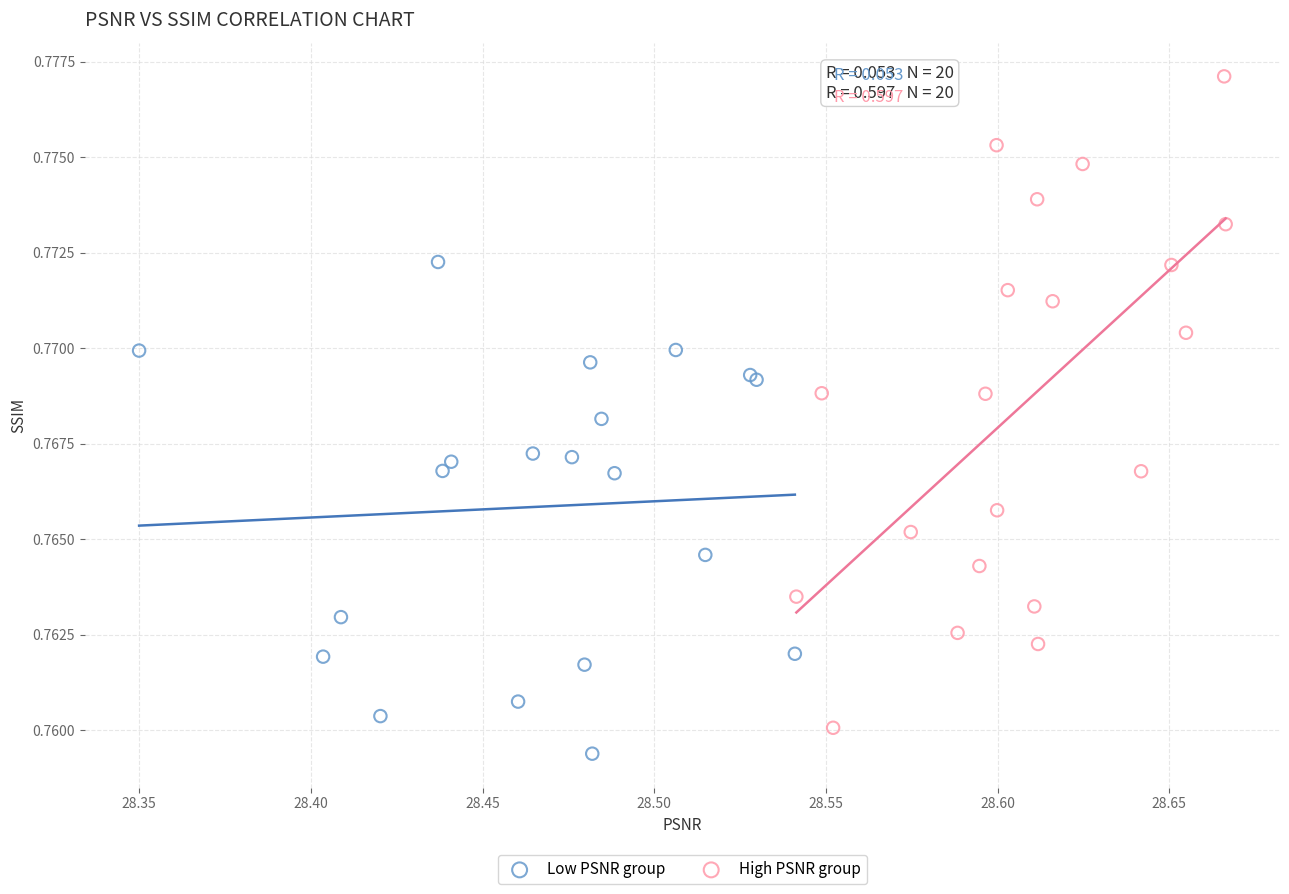

Which series has the widest spread of Y values?

High PSNR group